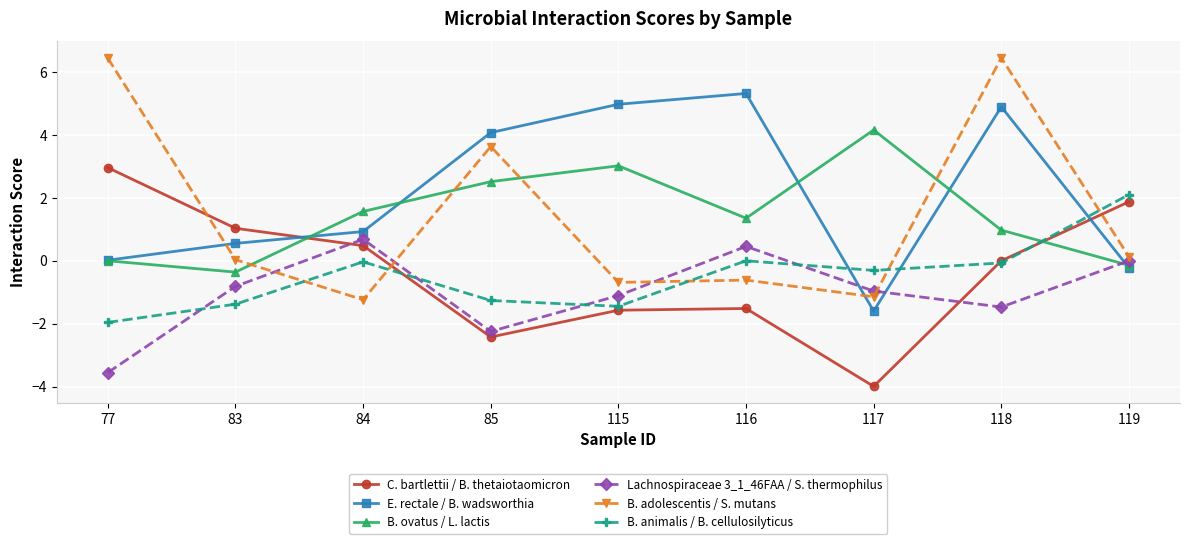

The value of B. ovatus / L. lactis at 119 is -0.1. True or false?

True